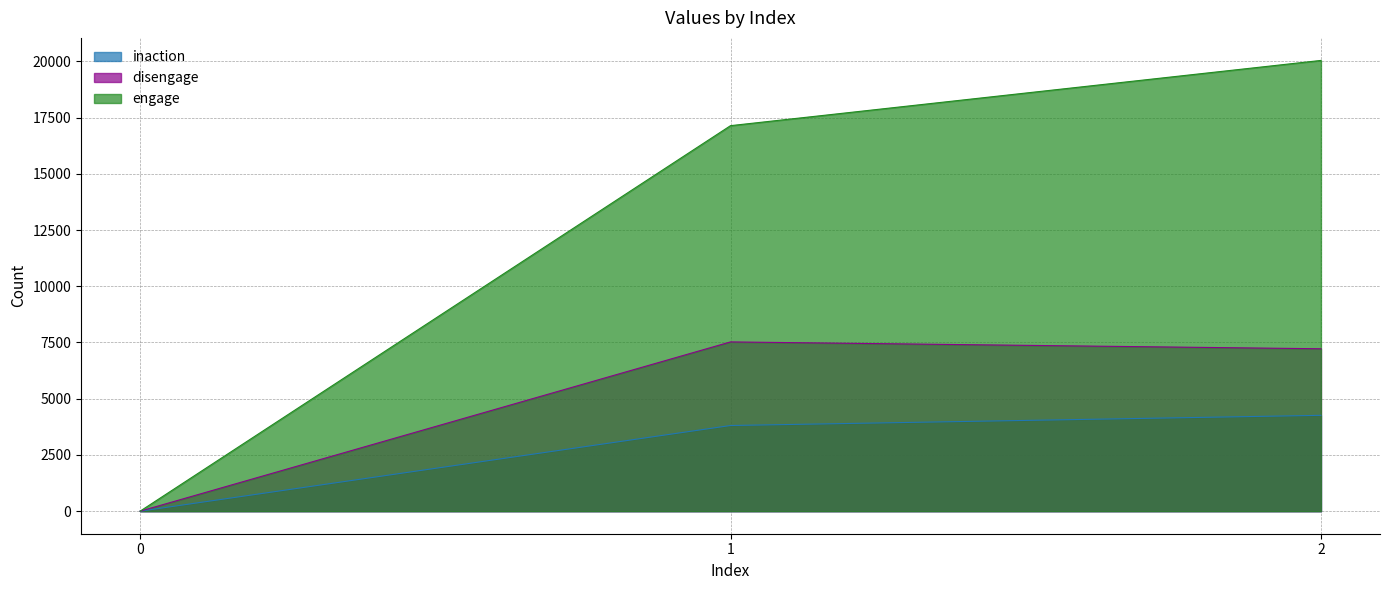

Which series has the largest range (max minus min)?

engage